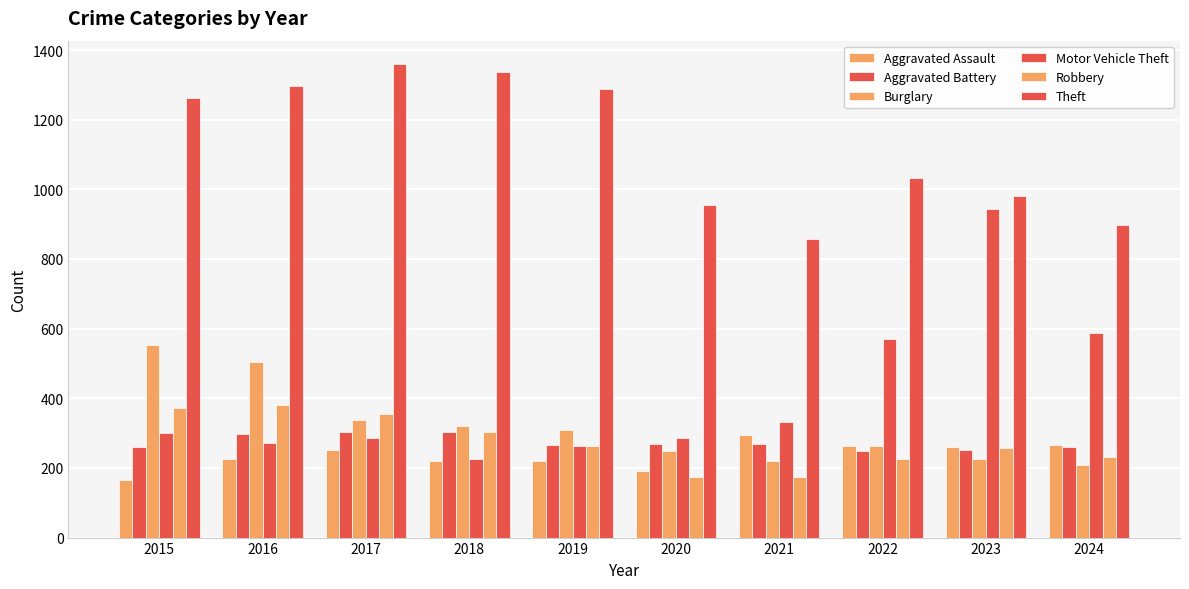

What is the difference between the second highest and second lowest values in the Aggravated Battery series?

51